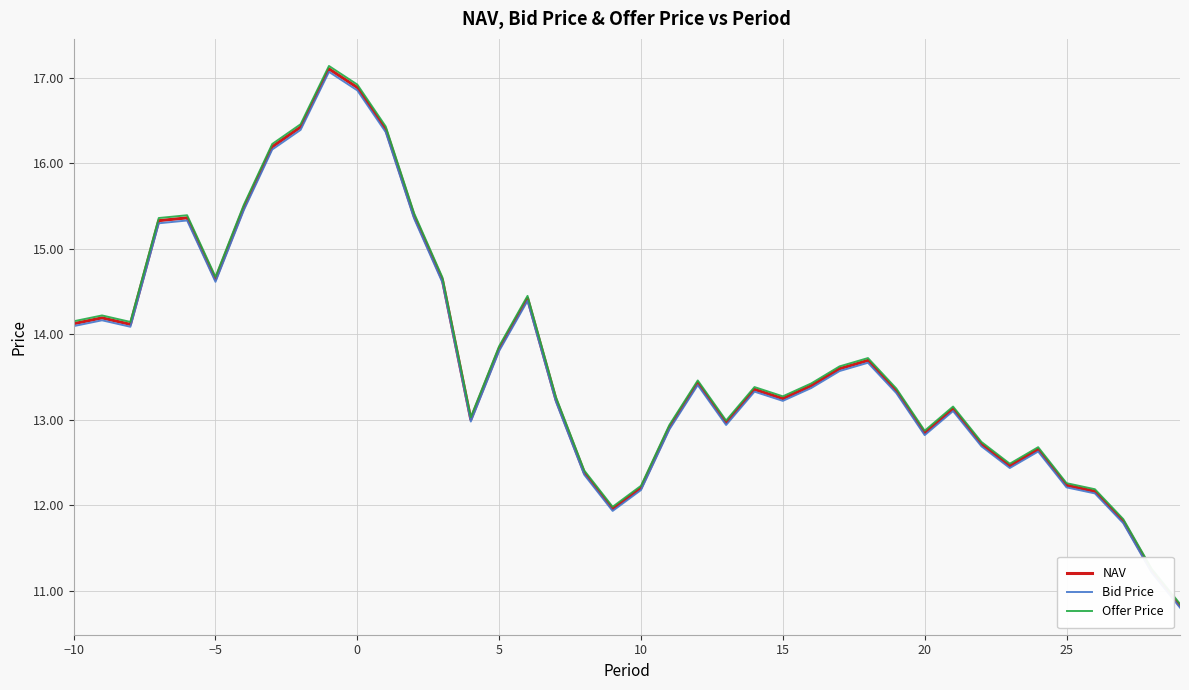

What is the smallest value displayed?

10.8